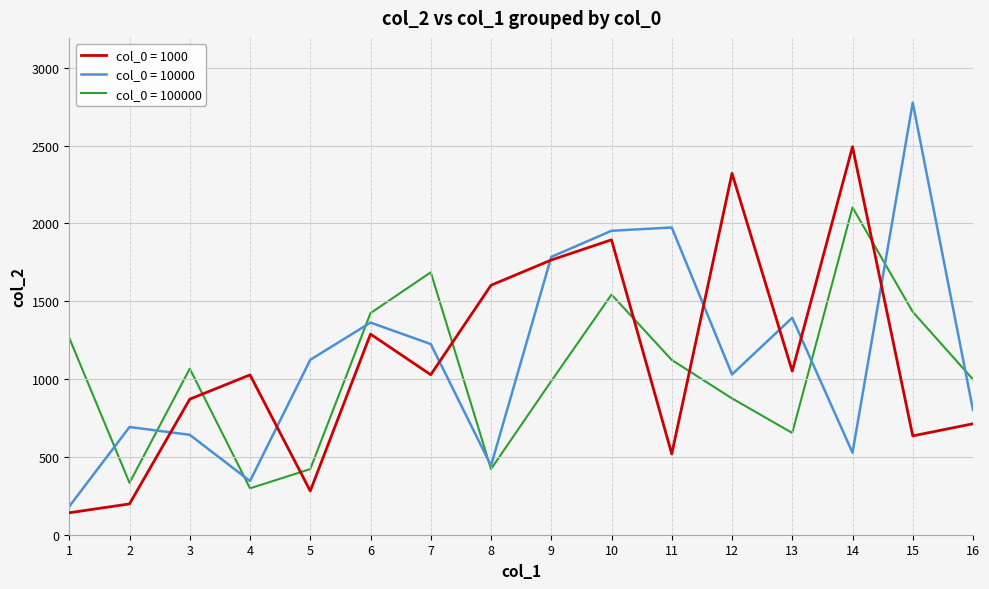

What is the minimum value shown in the chart?

141